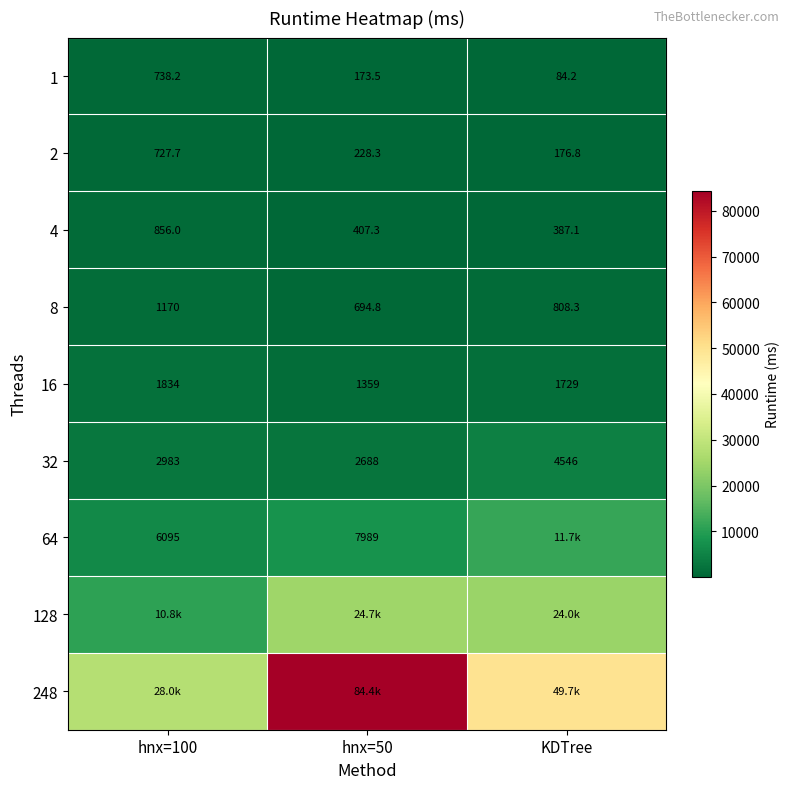

How many values in the 32 series are below 2983?

1